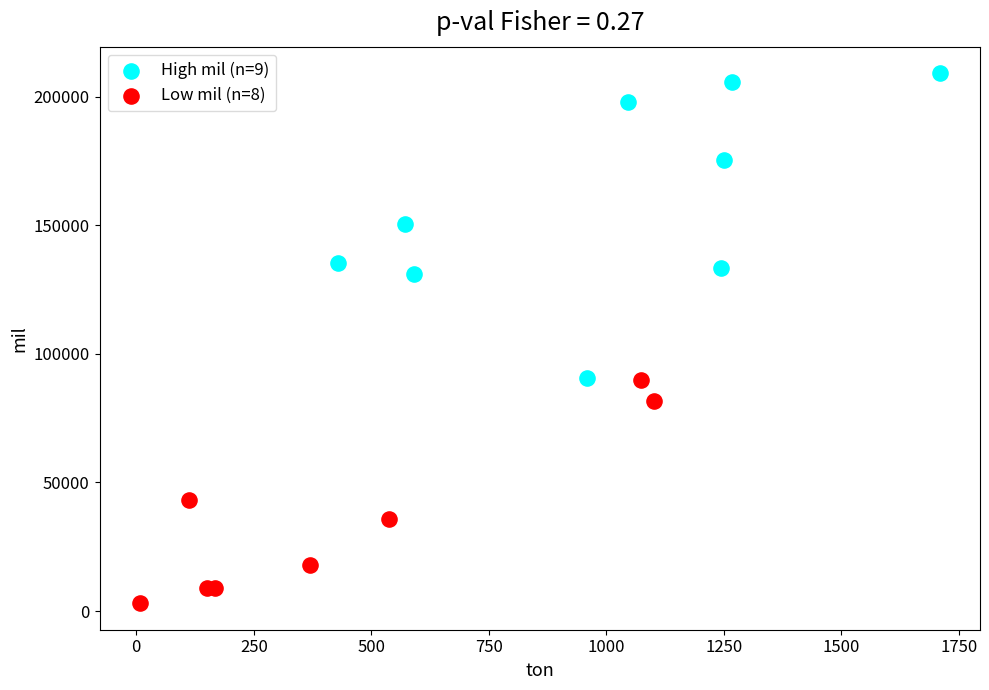

Which series contains the highest Y value?

High mil (n=9)